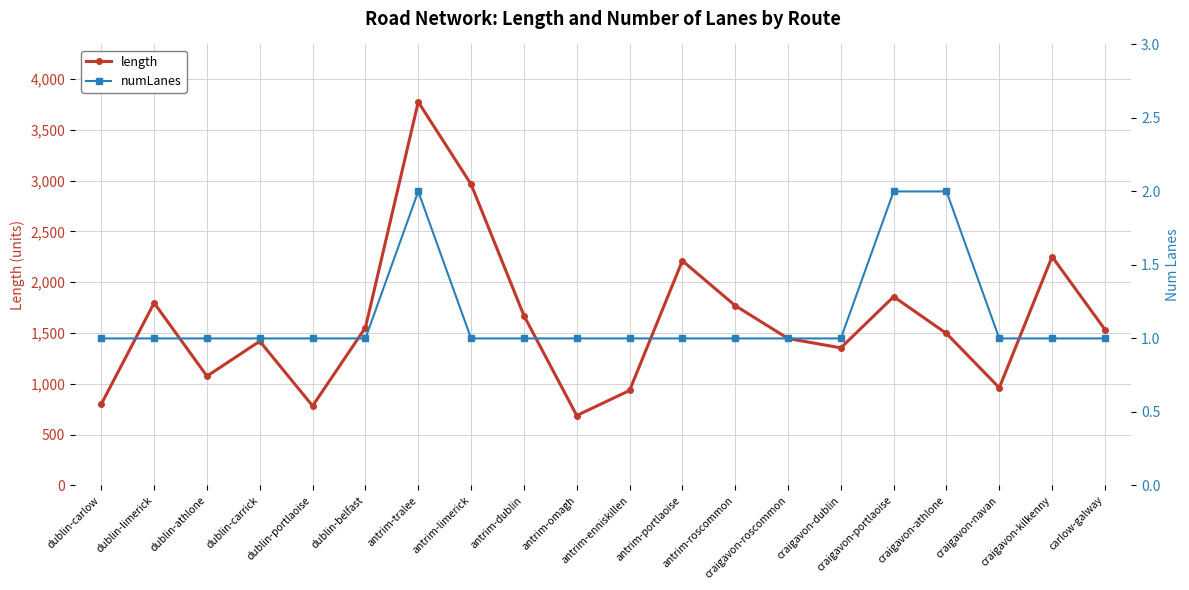

What position from the left is craigavon-portlaoise?

16